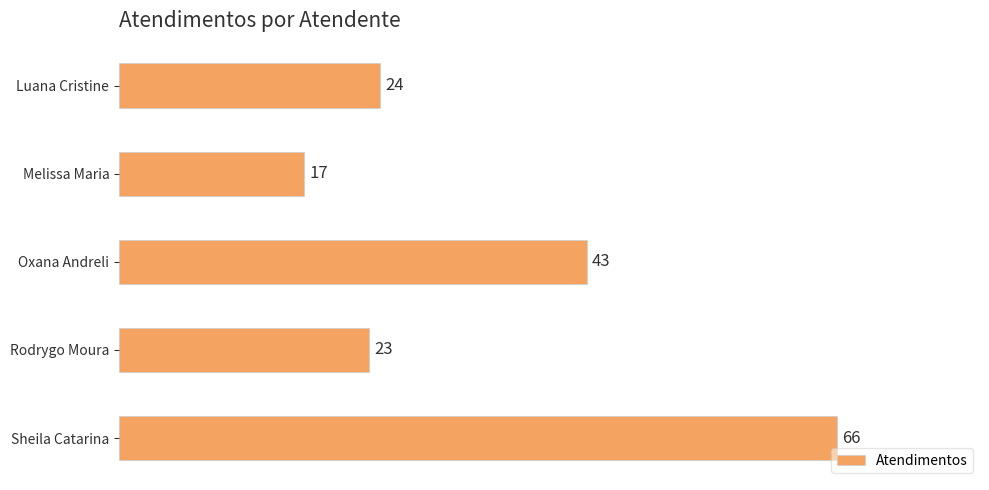

List the labels in order of value, smallest first.

Melissa Maria, Rodrygo Moura, Luana Cristine, Oxana Andreli, Sheila Catarina